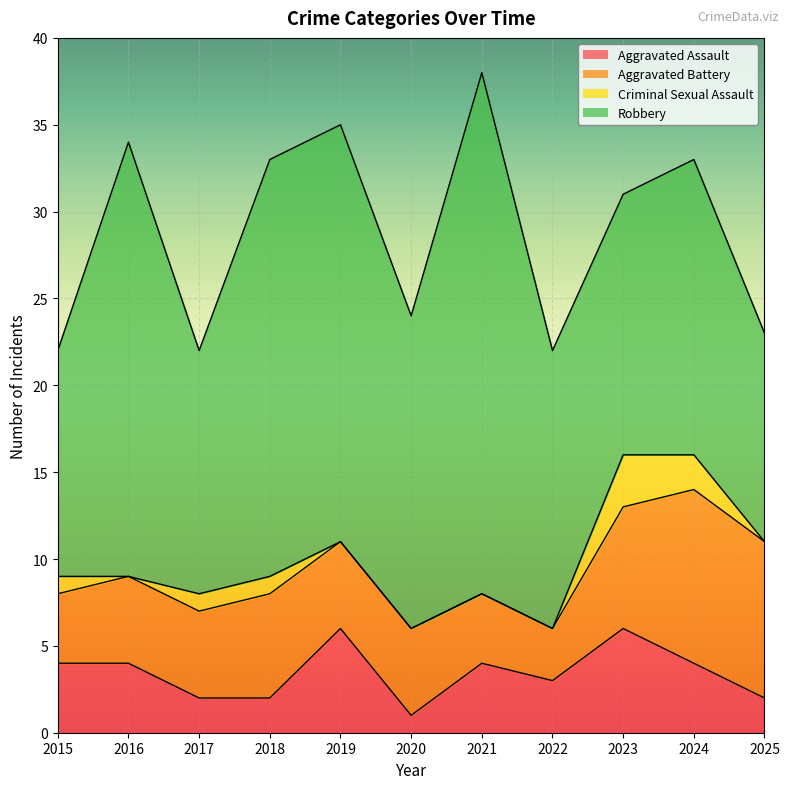

True or false: Robbery and Aggravated Battery cross at least once.

False